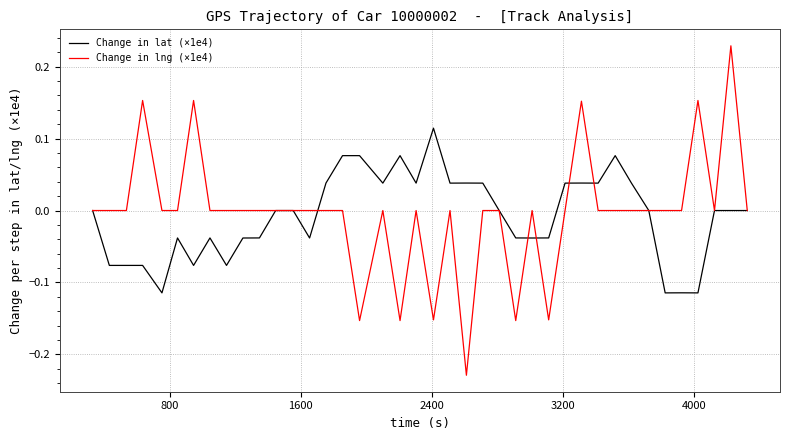

Rank the series by their maximum value, from lowest to highest.

Change in lat (×1e4), Change in lng (×1e4)